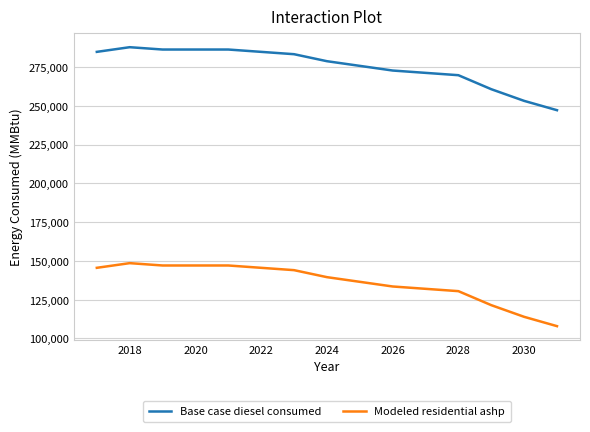

Which series has the largest total across all categories?

Base case diesel consumed